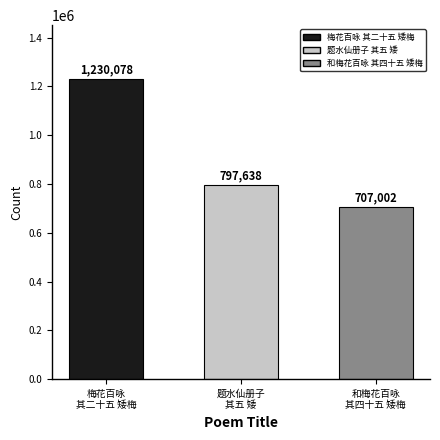

What is the label of the 3rd bar from the right?

梅花百咏
其二十五 矮梅